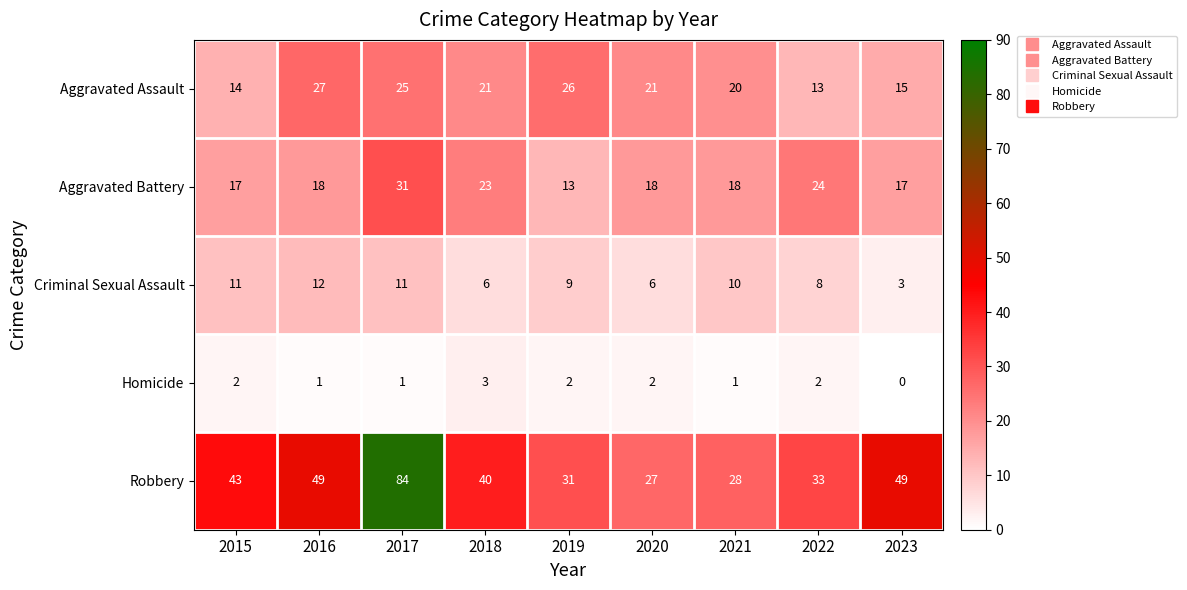

What is the sum of all Robbery values?

384